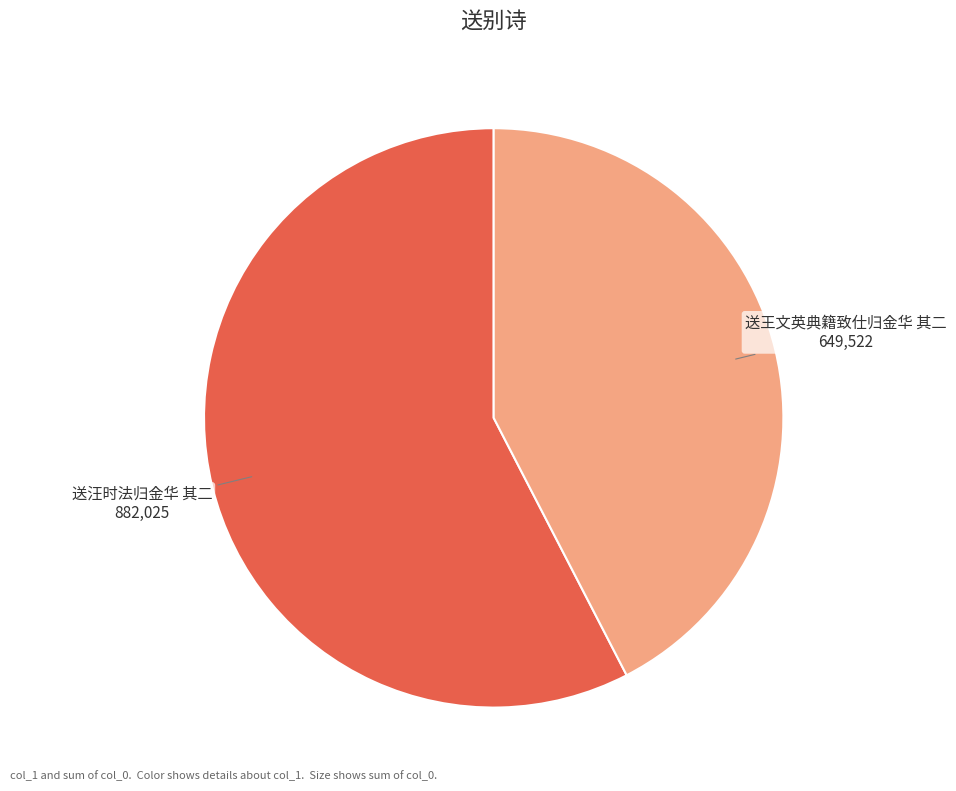

Combined, do 送汪时法归金华 其二 and 送王文英典籍致仕归金华 其二 account for over 50%?

Yes